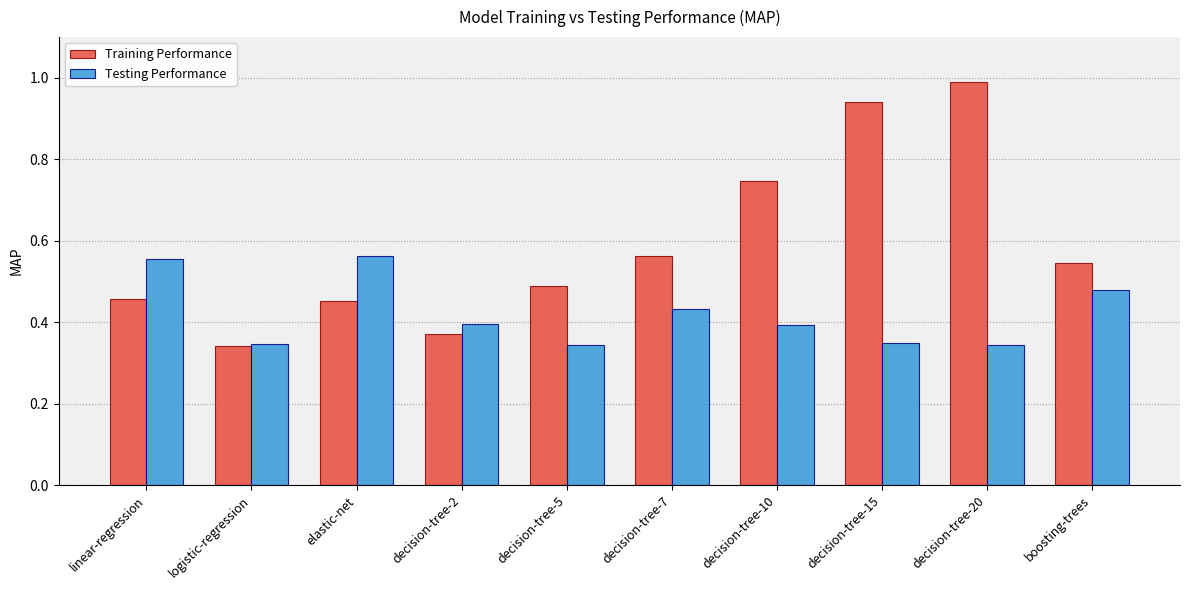

At which label does Training Performance reach its minimum?

logistic-regression